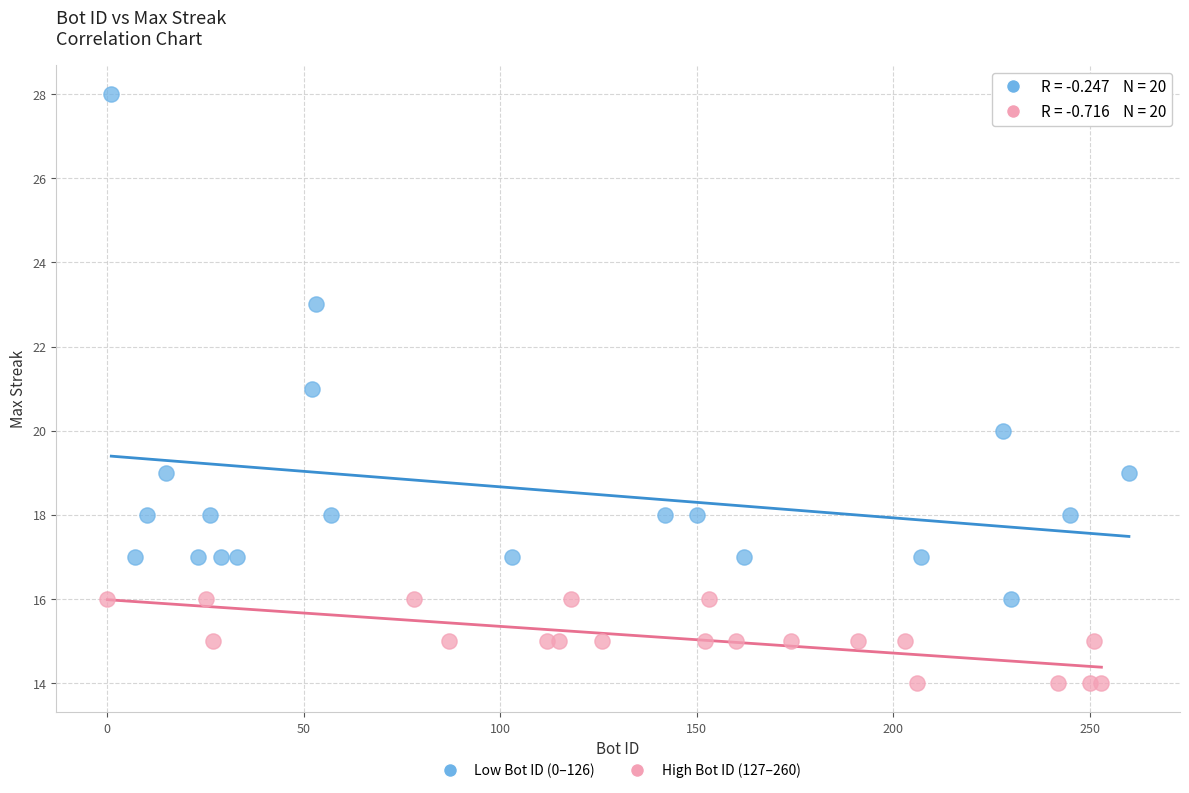

What are all the series names shown in the legend?

Low Bot ID (0–126), High Bot ID (127–260)